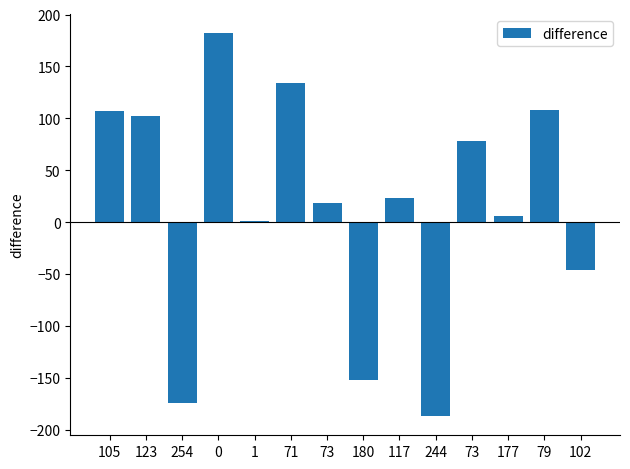

How many categories are shown in the chart?

14